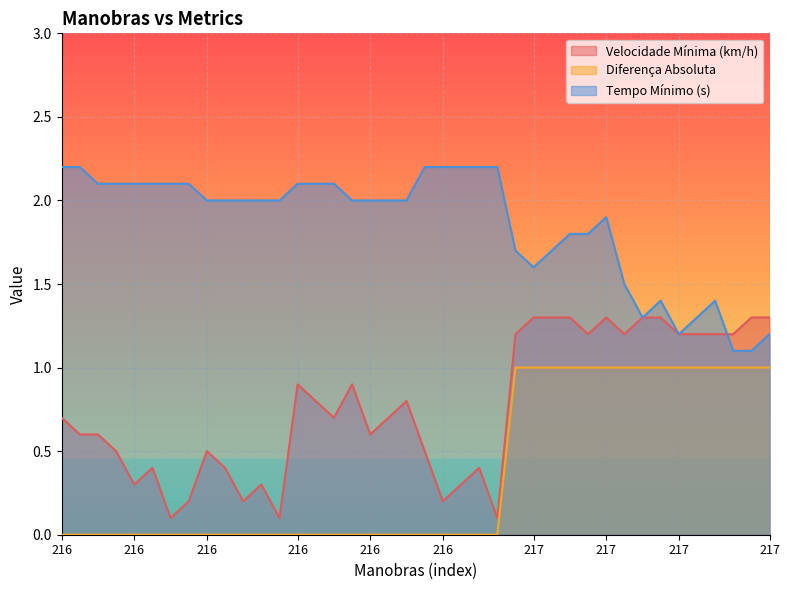

What is the difference between the maximum and minimum values in the Diferença Absoluta series?

1.0